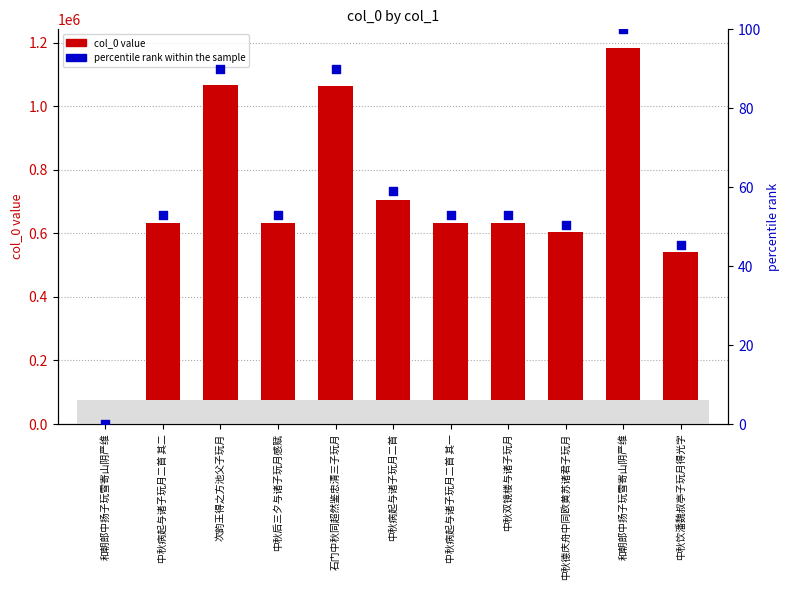

What is the total value across all series at 和朝郎中扬子玩雪寄山阴严维?

9988.0